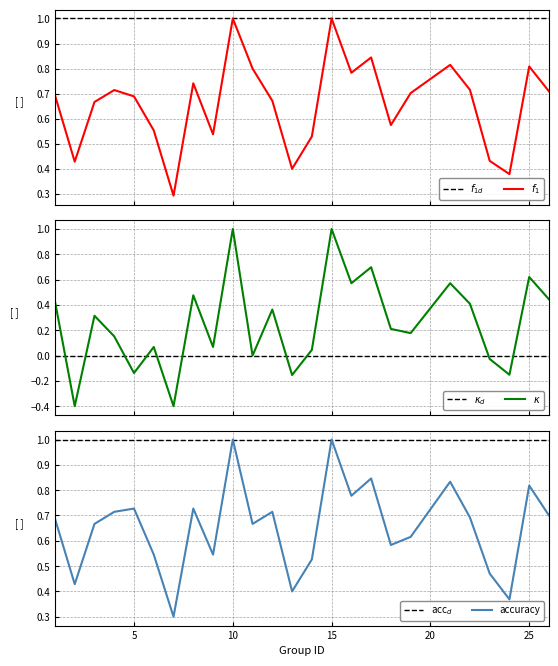

At which label does accuracy reach its minimum?

7